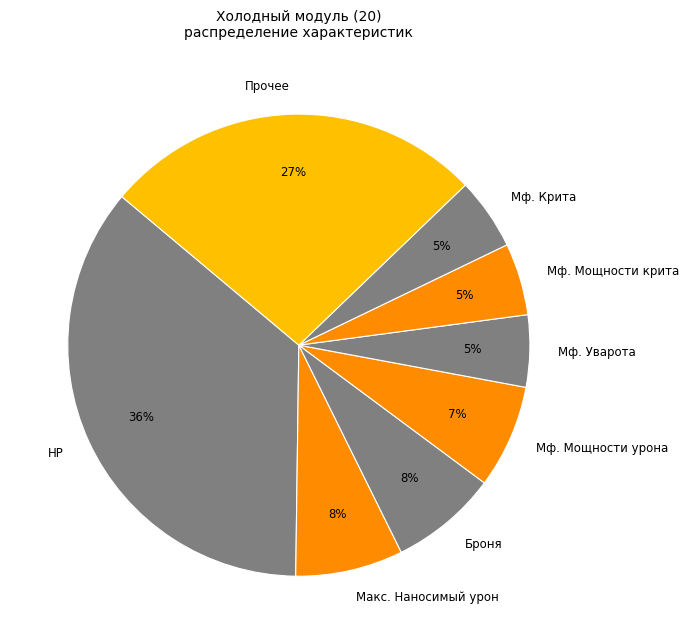

Combined, do Мф. Мощности крита and Мф. Уварота account for over 50%?

No